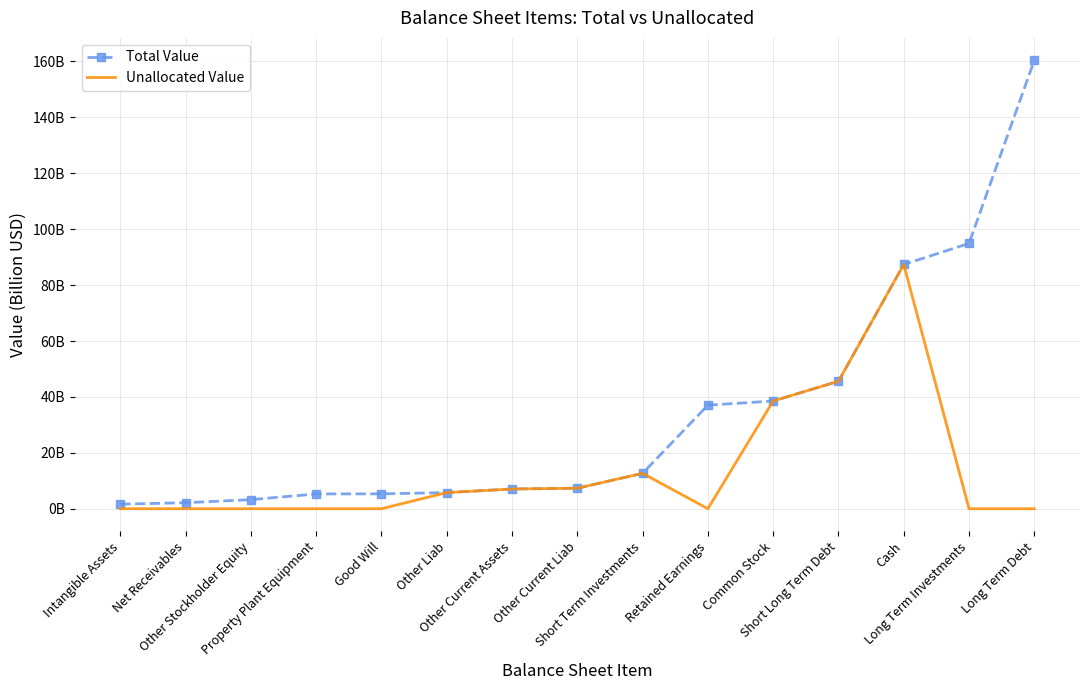

At which category is the sum across all series the highest?

Cash